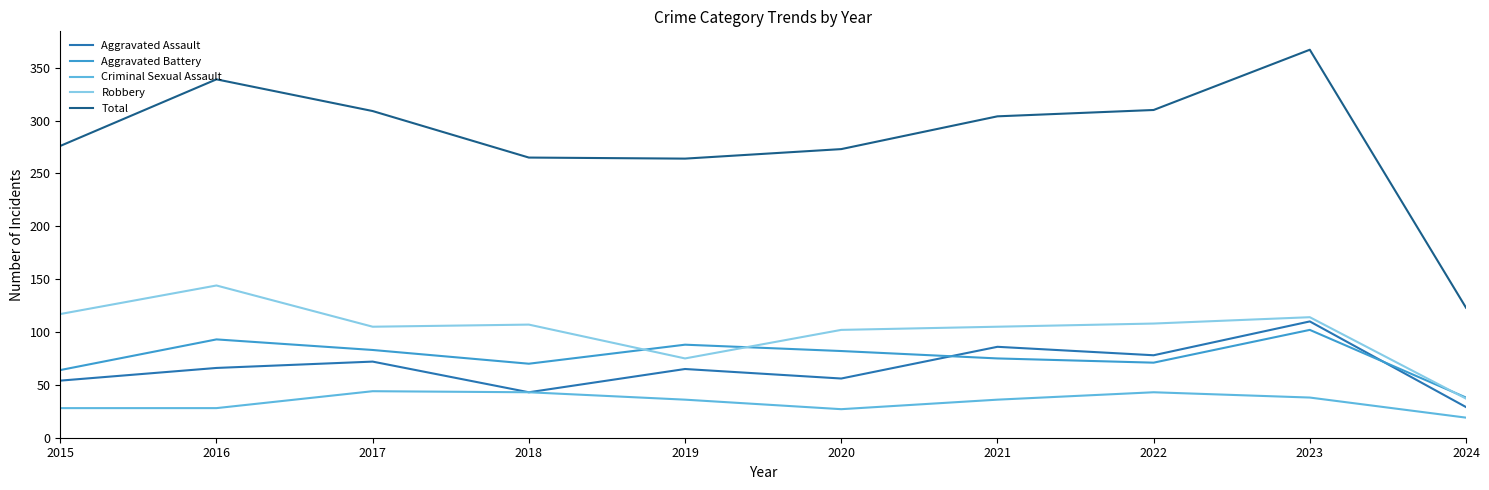

The Aggravated Assault series shows 43 at 2018. True or false?

True